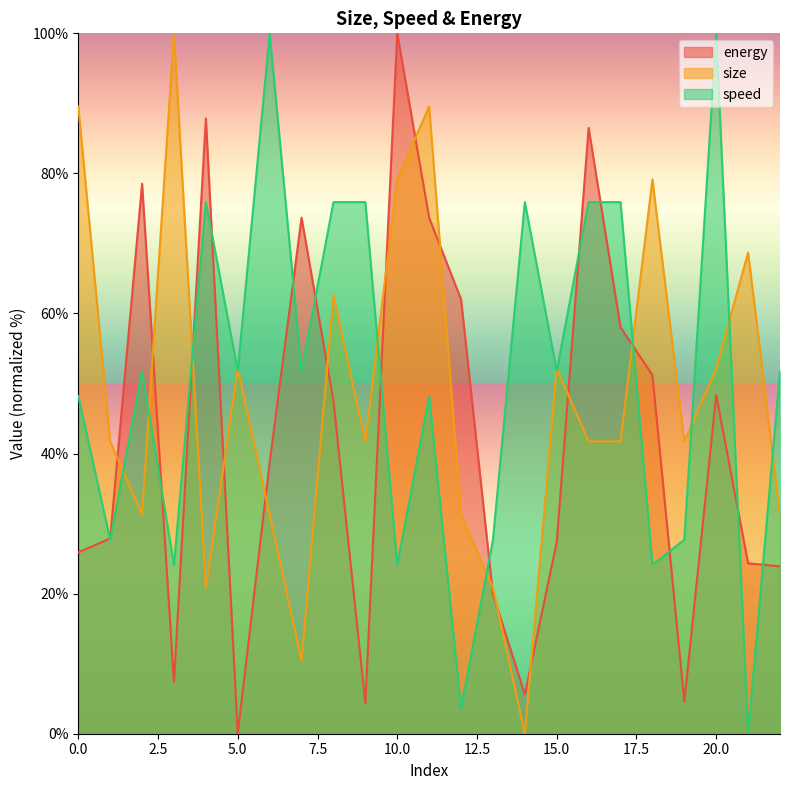

Which series has the widest spread of values?

energy